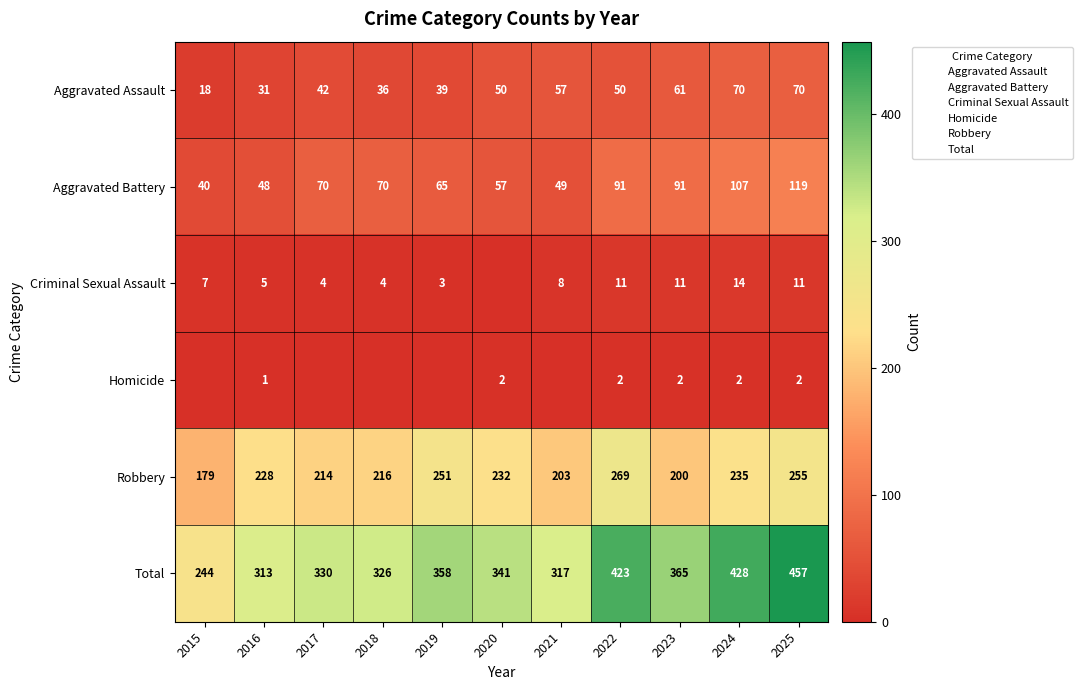

Is it true that Aggravated Assault equals 67 at 2022?

False